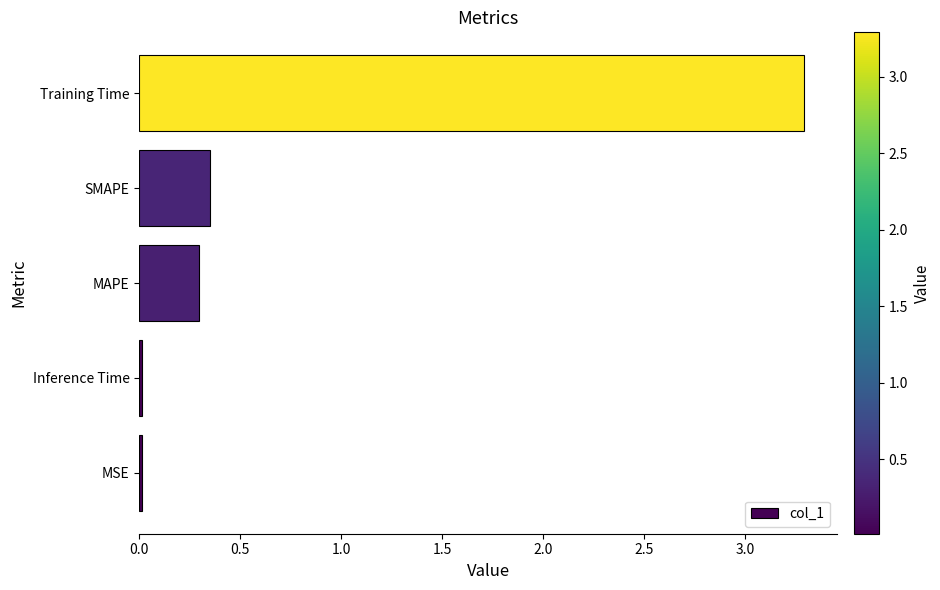

What value does the data have at Training Time?

3.3